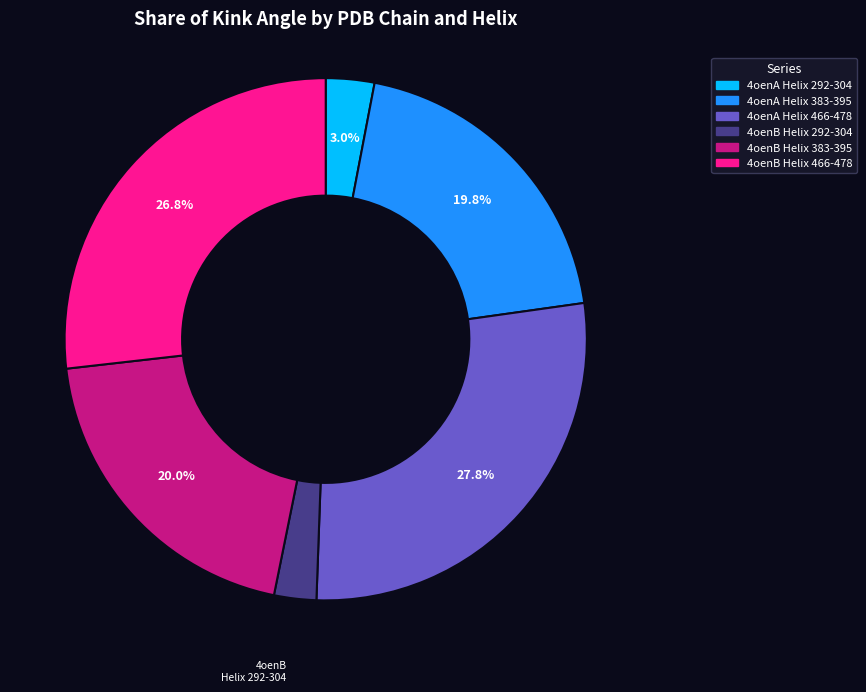

Which has a higher value, 4oenA Helix 383-395 or 4oenA Helix 292-304?

4oenA Helix 383-395